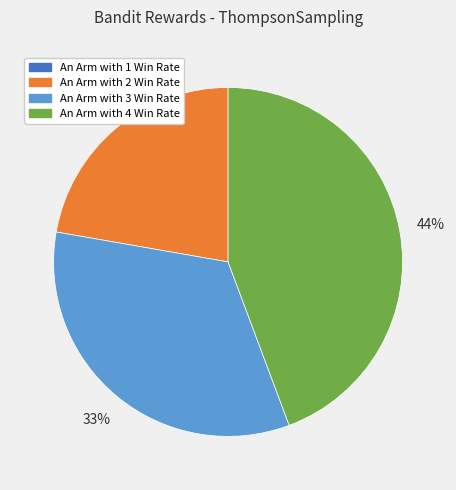

What is the ratio of the value at An Arm with 3 Win Rate to the value at An Arm with 2 Win Rate?

1.5